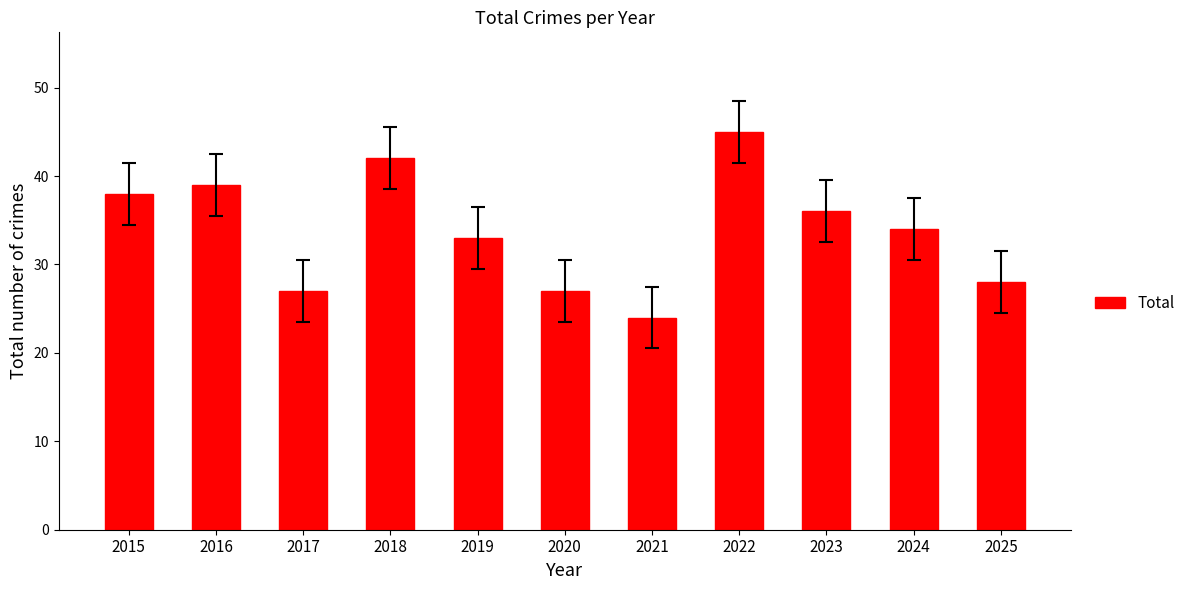

At which label does the data first exceed 34?

2015